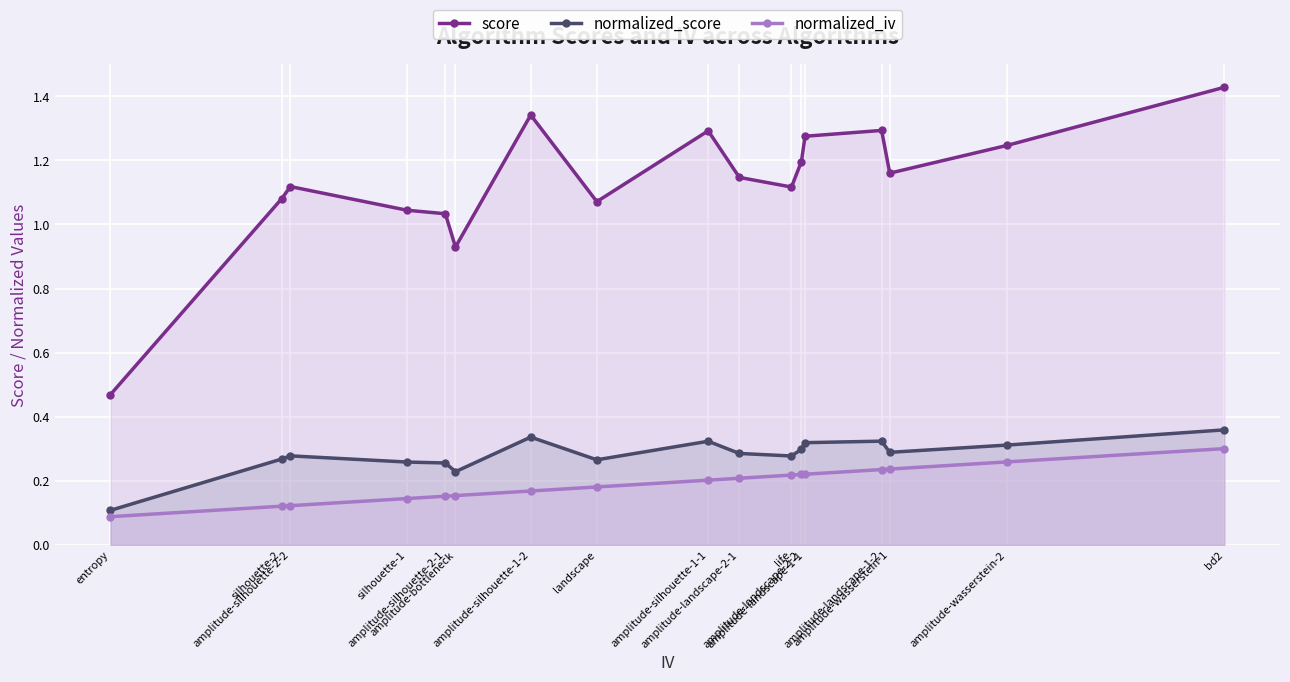

Does the chart display data point markers on the line(s)?

Yes